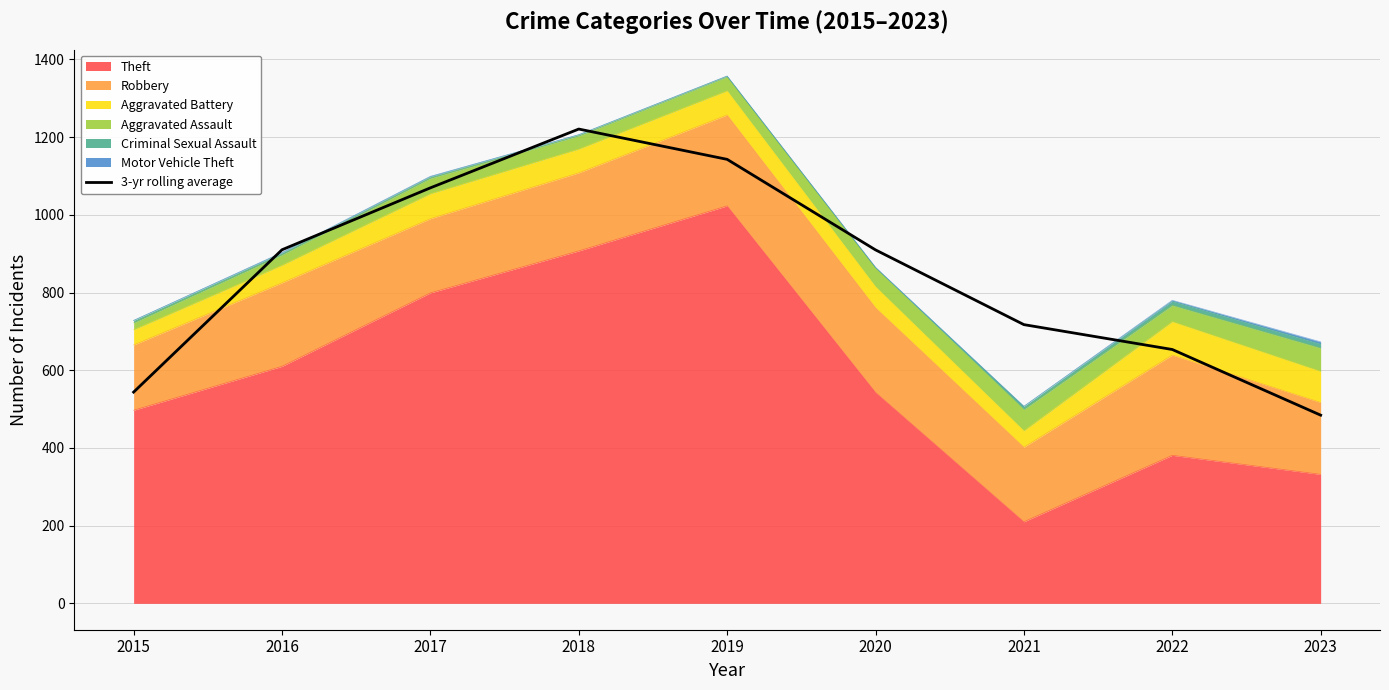

List the labels in order of value, largest first.

2018, 2019, 2017, 2016, 2020, 2021, 2022, 2015, 2023